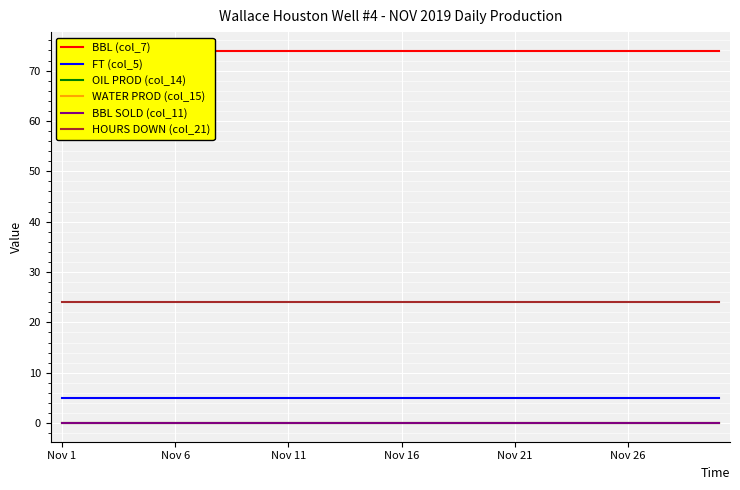

Rank the series at 17 from lowest to highest value.

OIL PROD (col_14), WATER PROD (col_15), BBL SOLD (col_11), FT (col_5), HOURS DOWN (col_21), BBL (col_7)